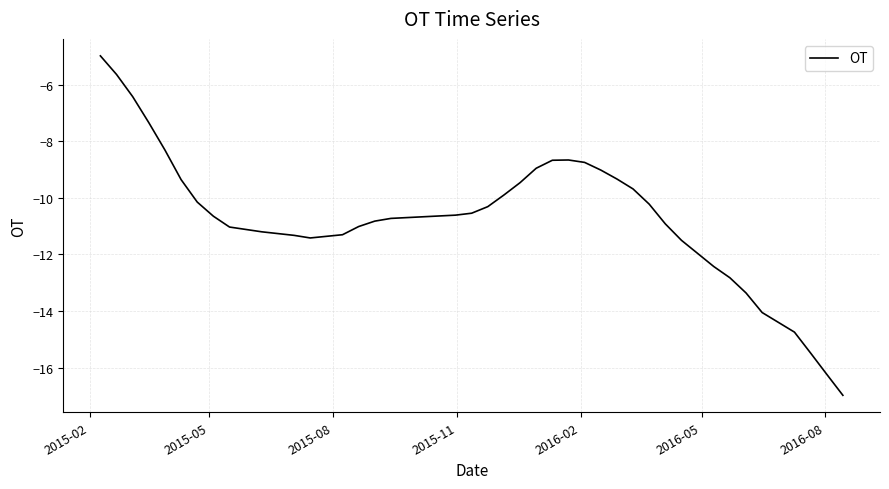

How many series are shown in this chart?

1